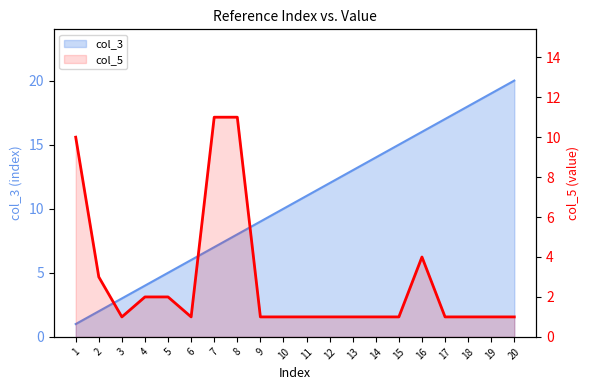

The col_5 series shows 1 at 9. True or false?

False